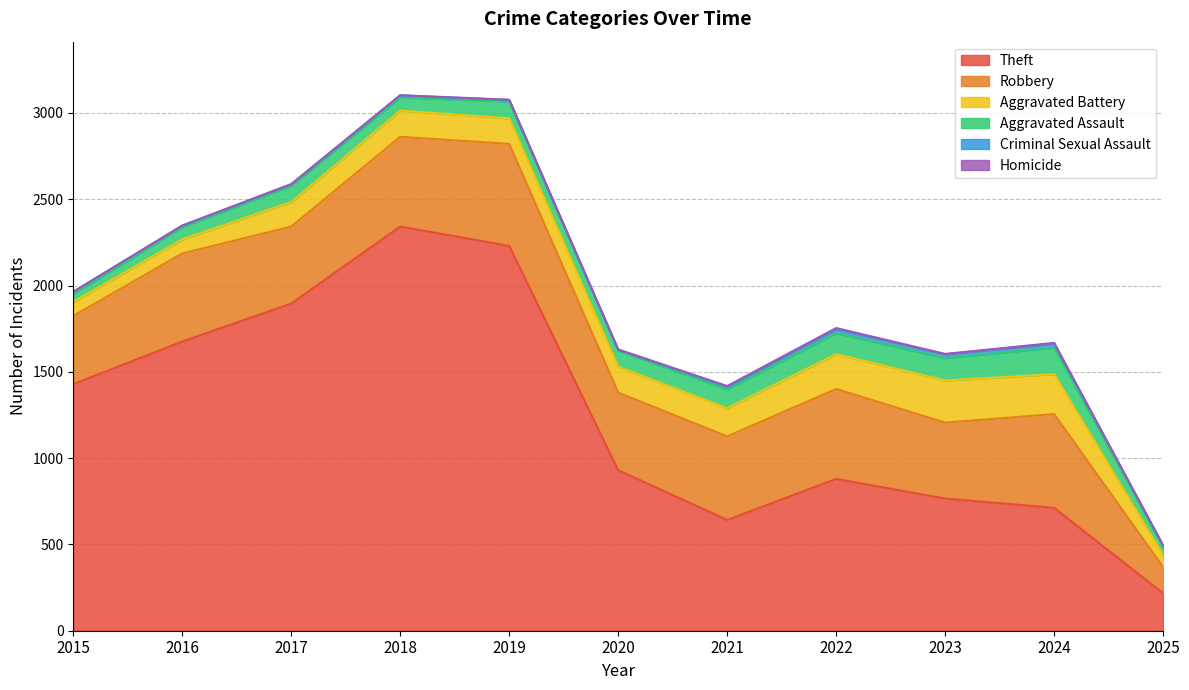

True or false: Criminal Sexual Assault and Homicide cross at least once.

False